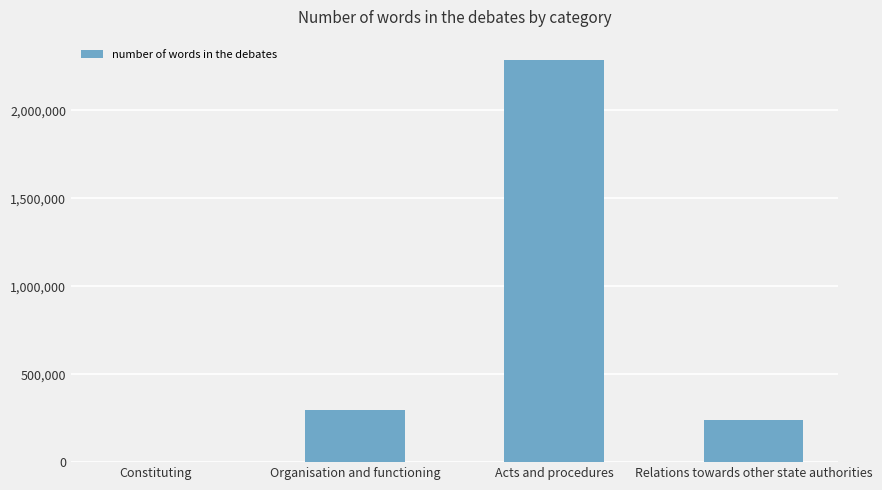

The chart shows a value of 2286597 at Acts and procedures. True or false?

True